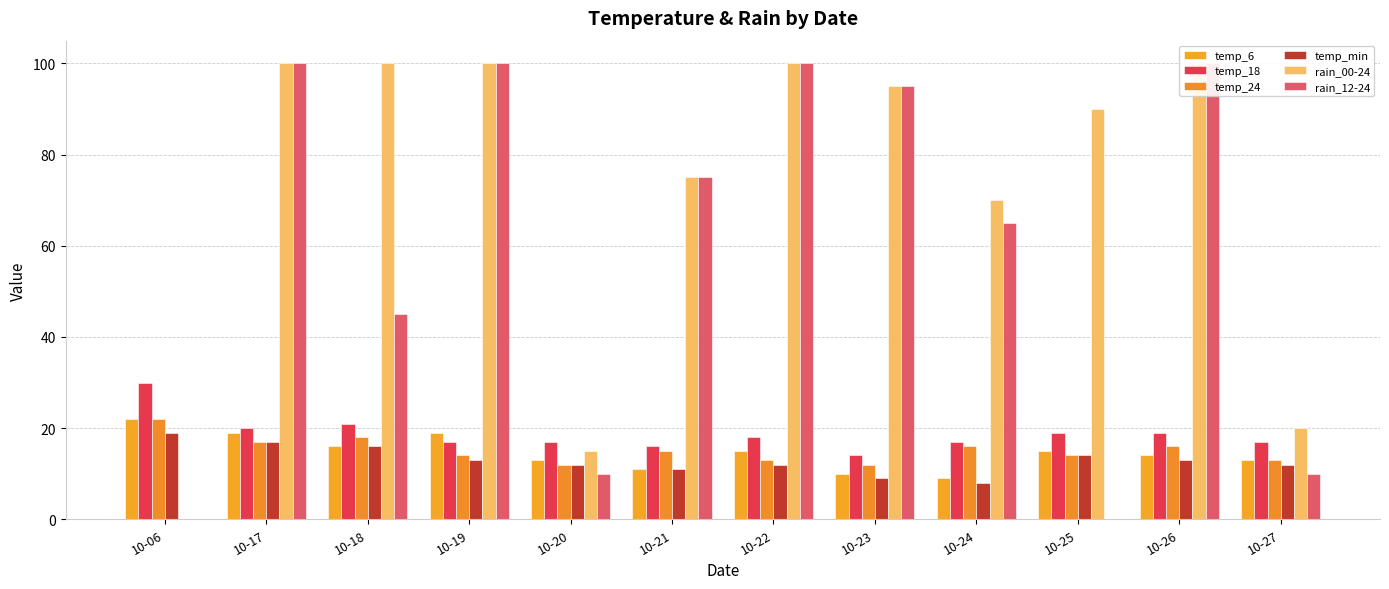

What is the spread (max minus min) of values at 10-21?

64